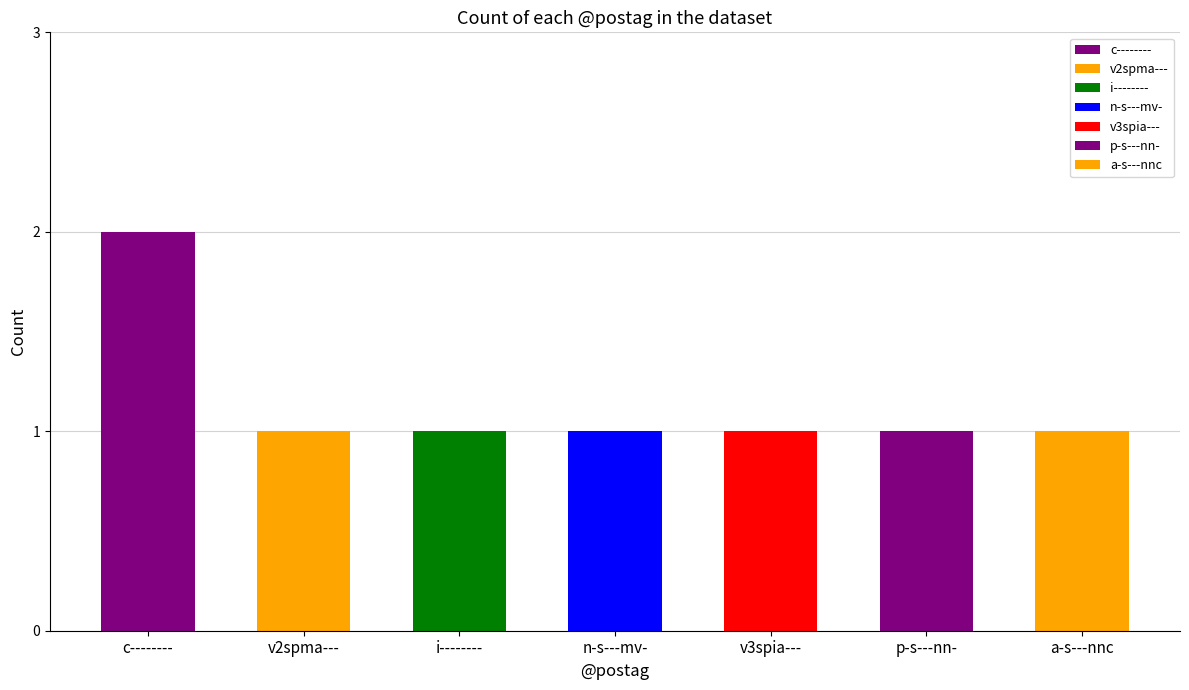

At which label is the value closest to 1?

v2spma---